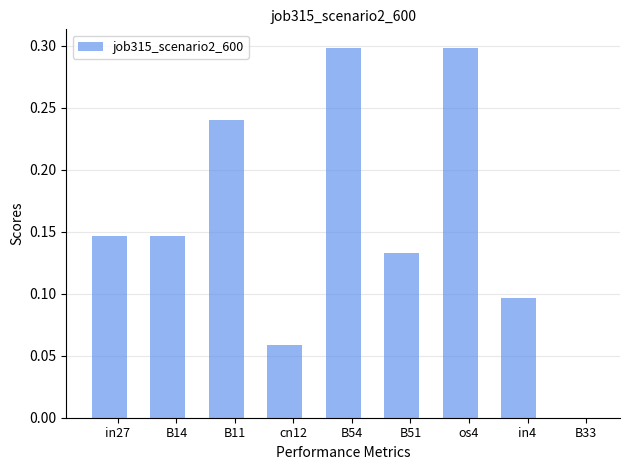

What is the maximum value shown in the chart?

0.3